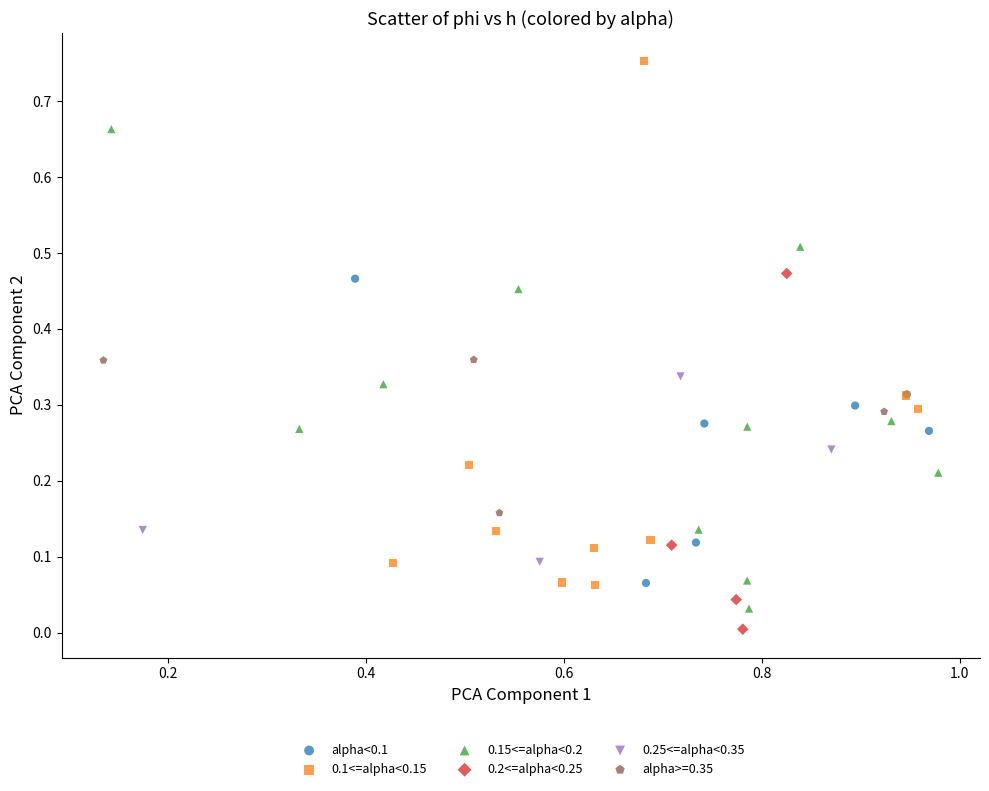

Which series has the largest Y range (max minus min)?

0.1<=alpha<0.15